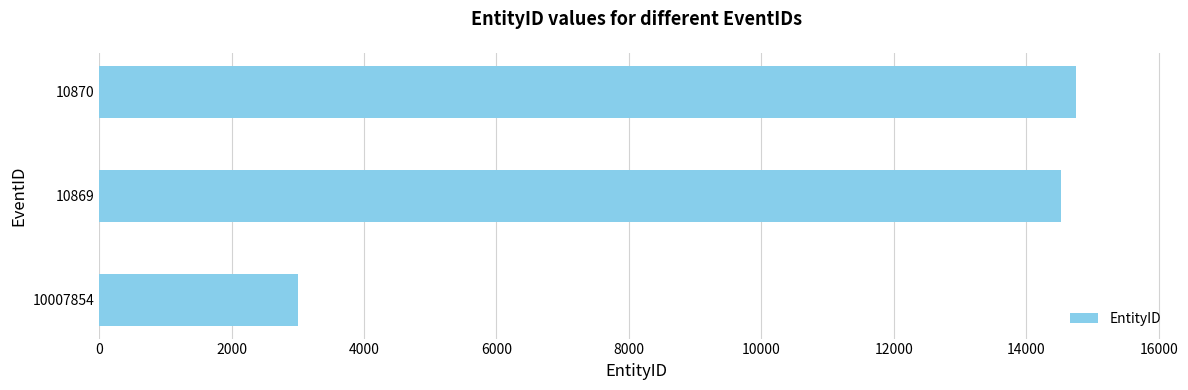

True or false: the data shows 14529 at 10869.

True